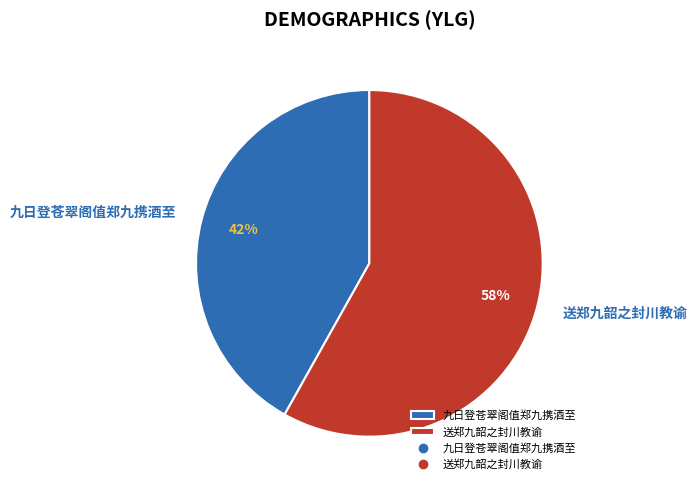

True or false: 九日登苍翠阁值郑九携酒至 accounts for 42% of the total.

True